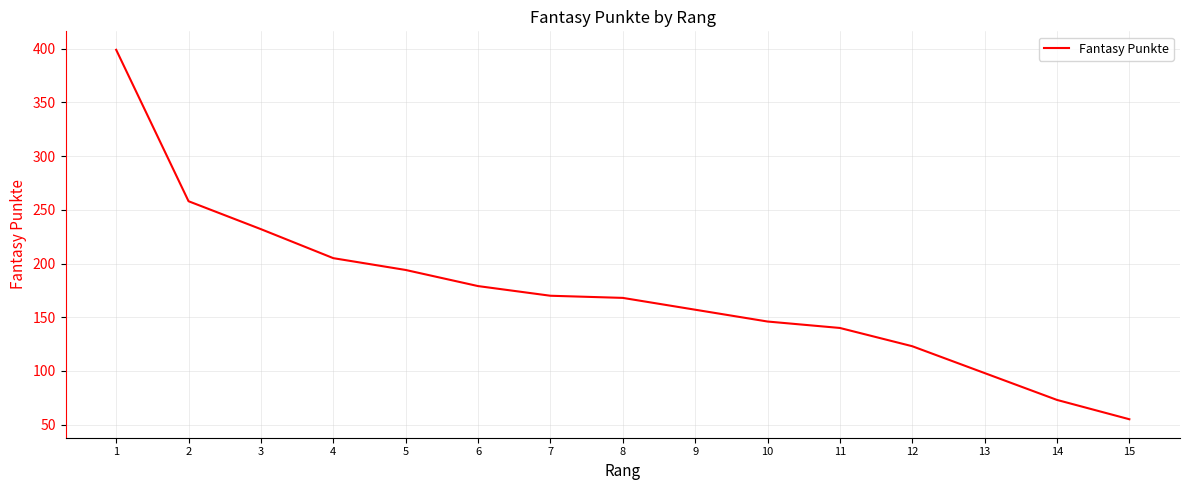

What is the sum of all values?

2597